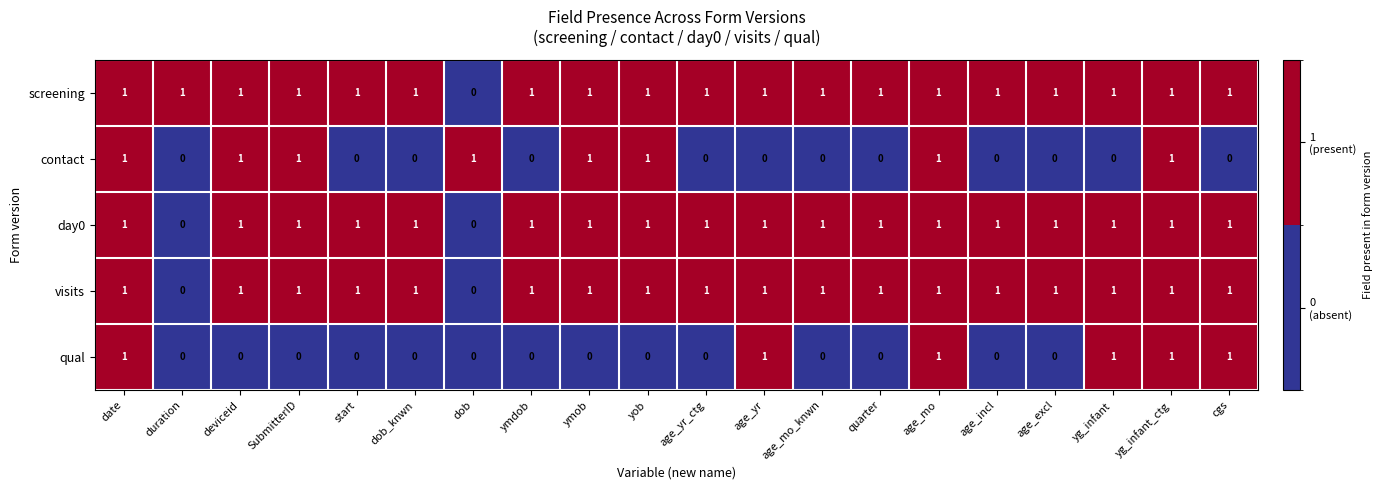

Is it true that visits equals 1 at age_yr?

True